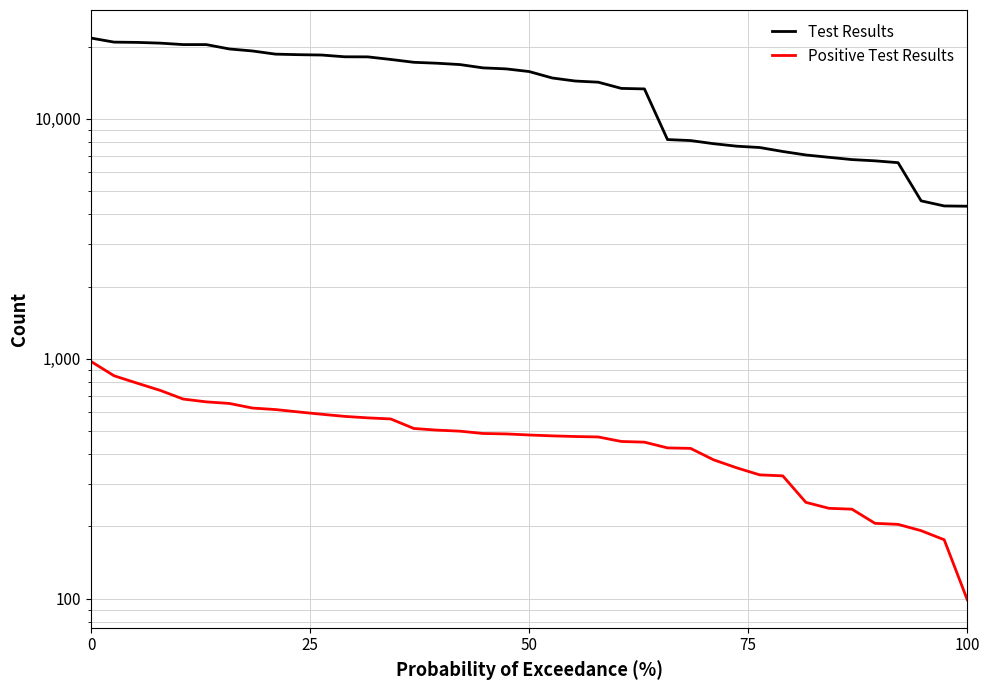

True or false: Test Results has more than 1 interior local peaks.

False